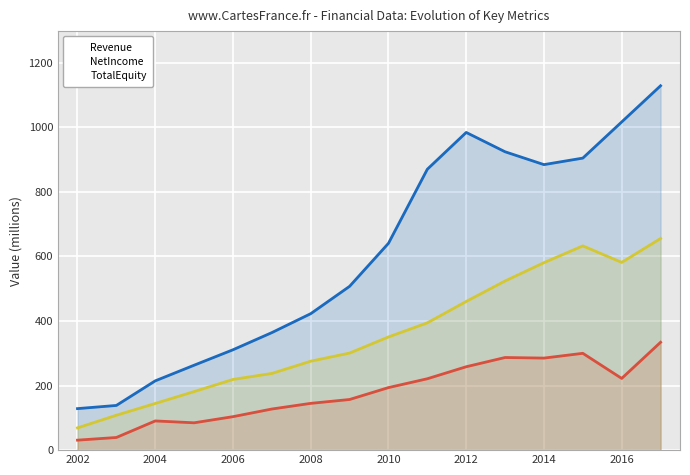

What is the total value across all series at 2012?

1703.4